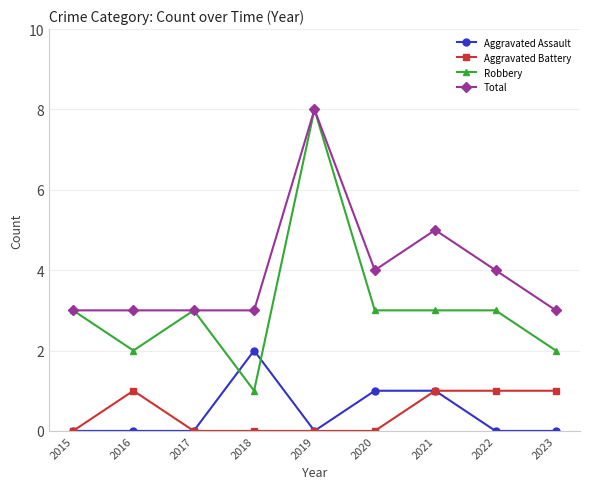

What is the sum of the Total values at 2022 and 2018?

7